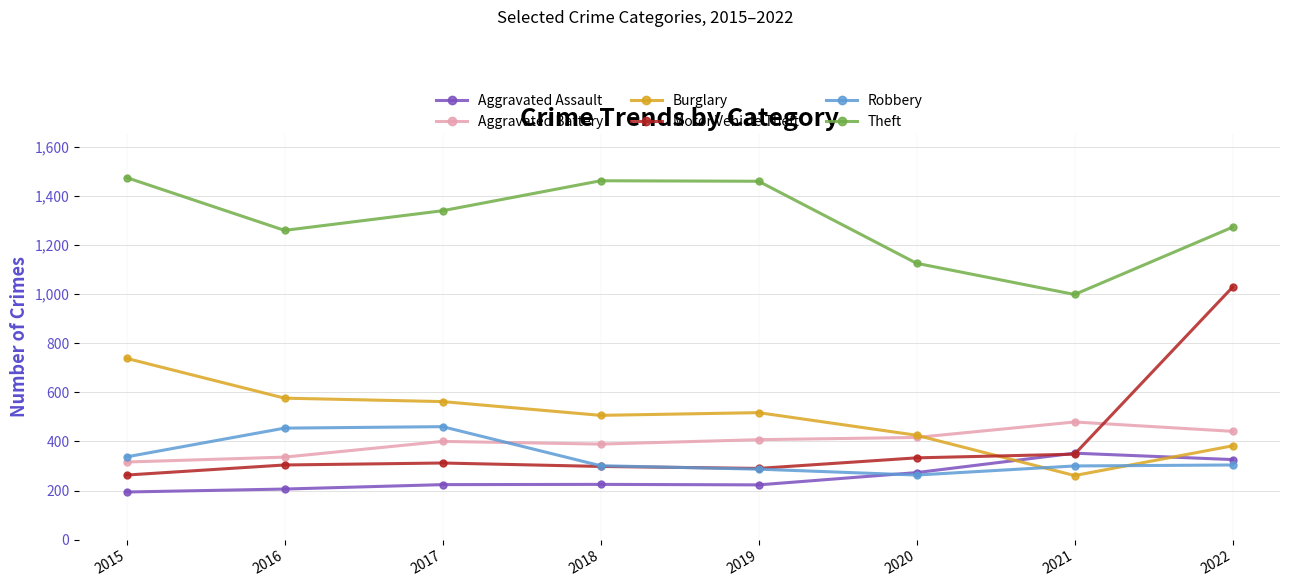

What is the value of the Aggravated Assault point at the 5th from the left?

223